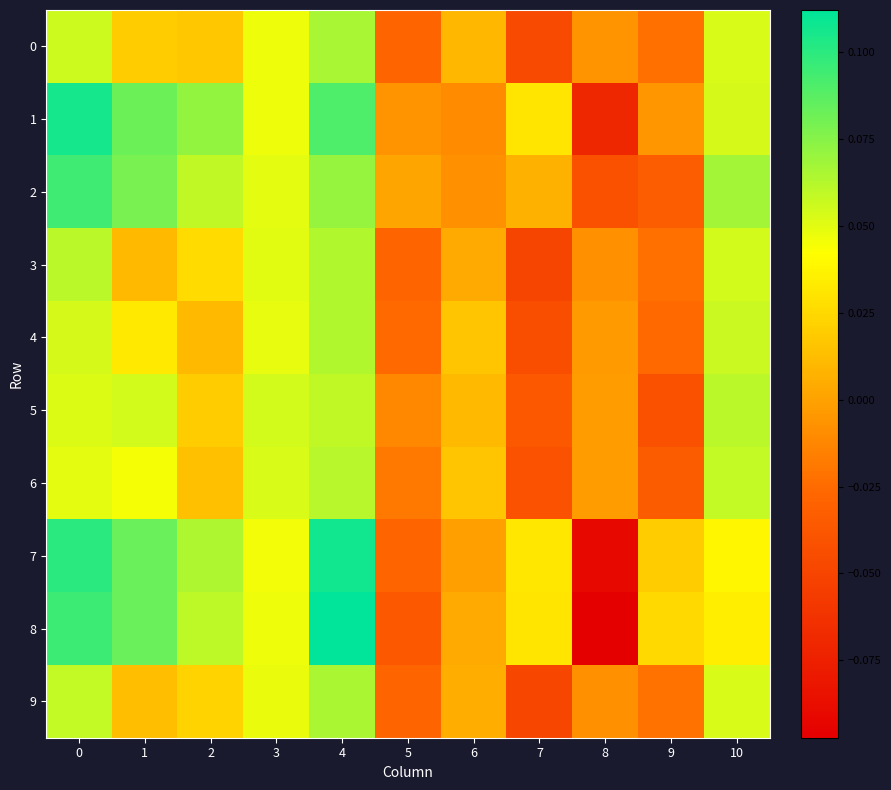

What is the maximum value shown in the chart?

0.1